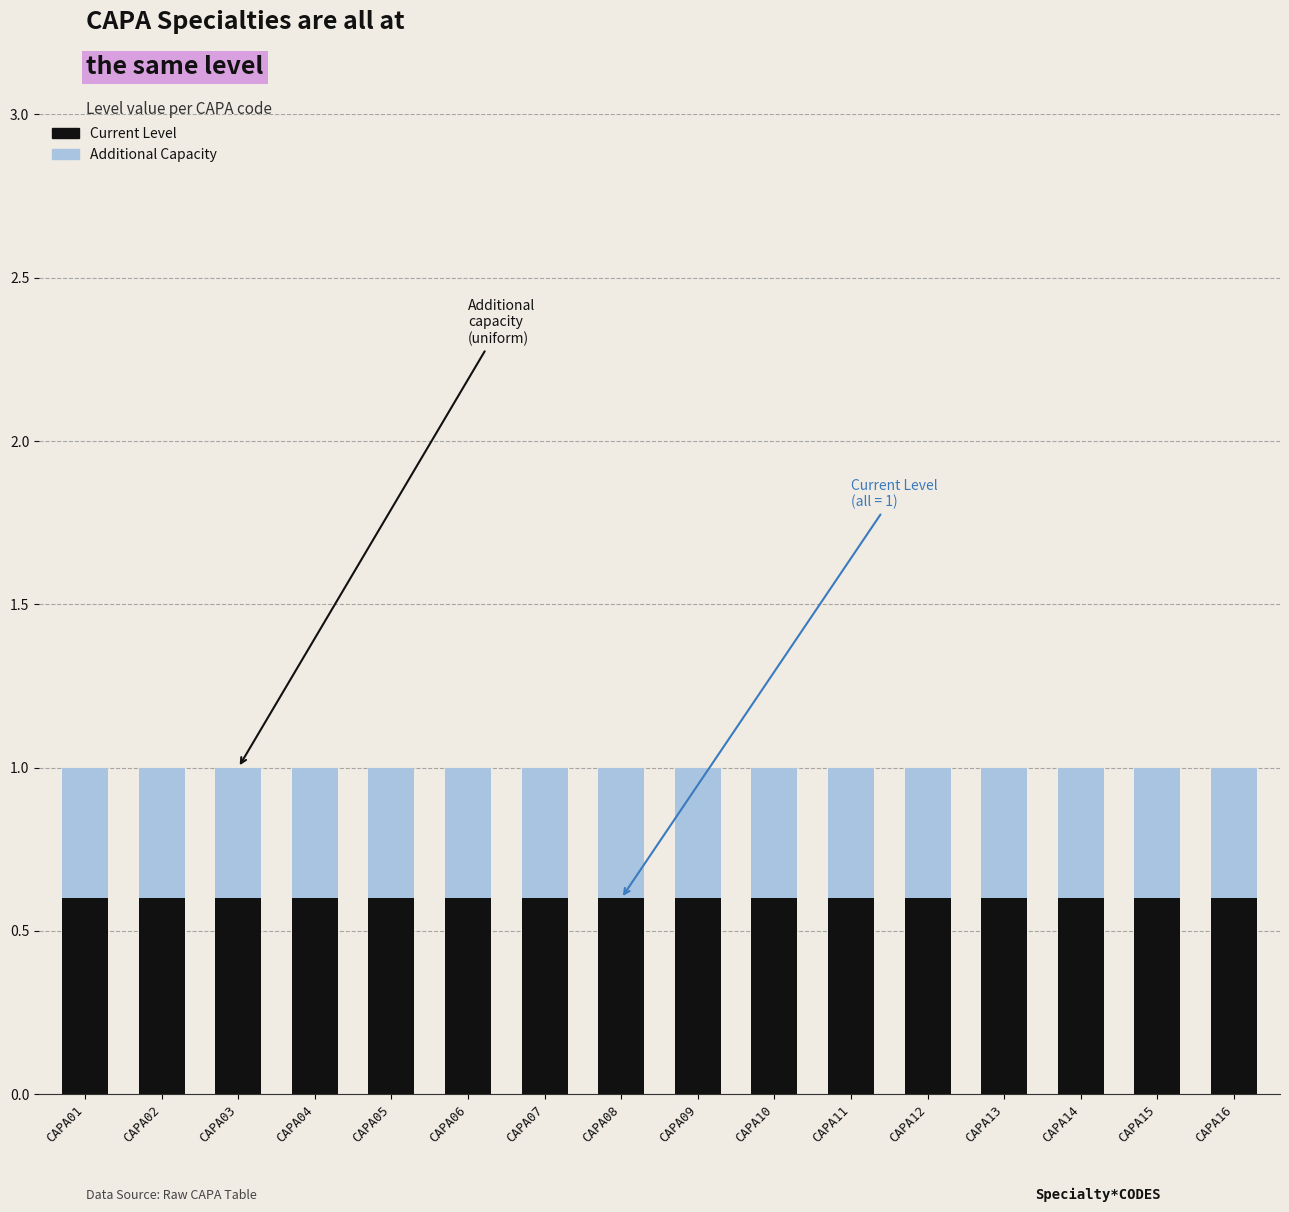

Is it true that Current Level equals 0.6 at CAPA06?

True